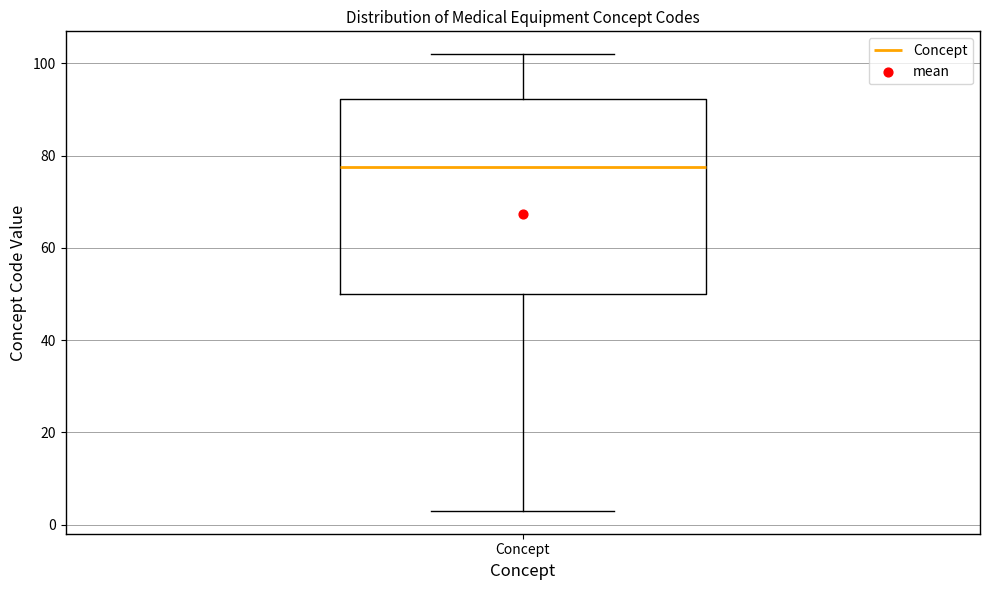

Transcribe this box plot: give where the median line is, the range the box spans, and where the two whiskers end, as read against the y-axis. The values are not printed on the chart, so give them approximately, as read against the axis.

median 78, box 50 to 92, whiskers 4 to 102